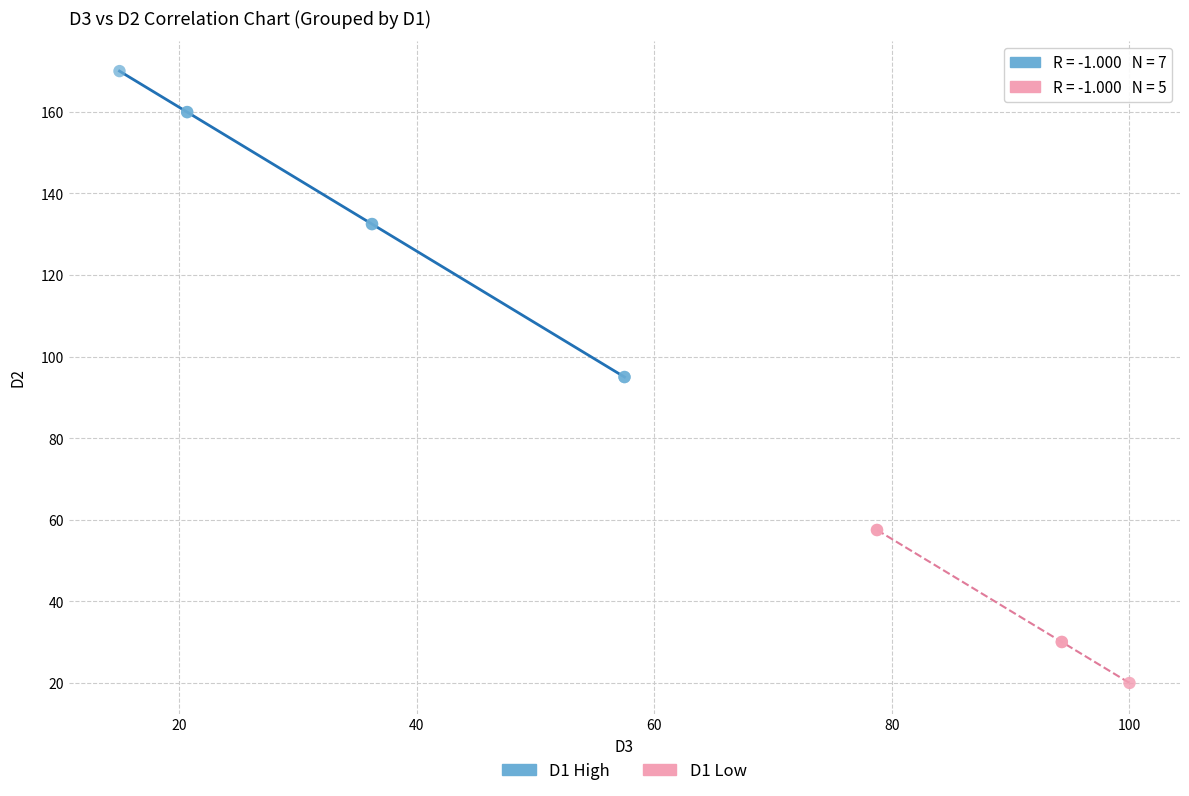

Which series has the widest spread of Y values?

D1 High